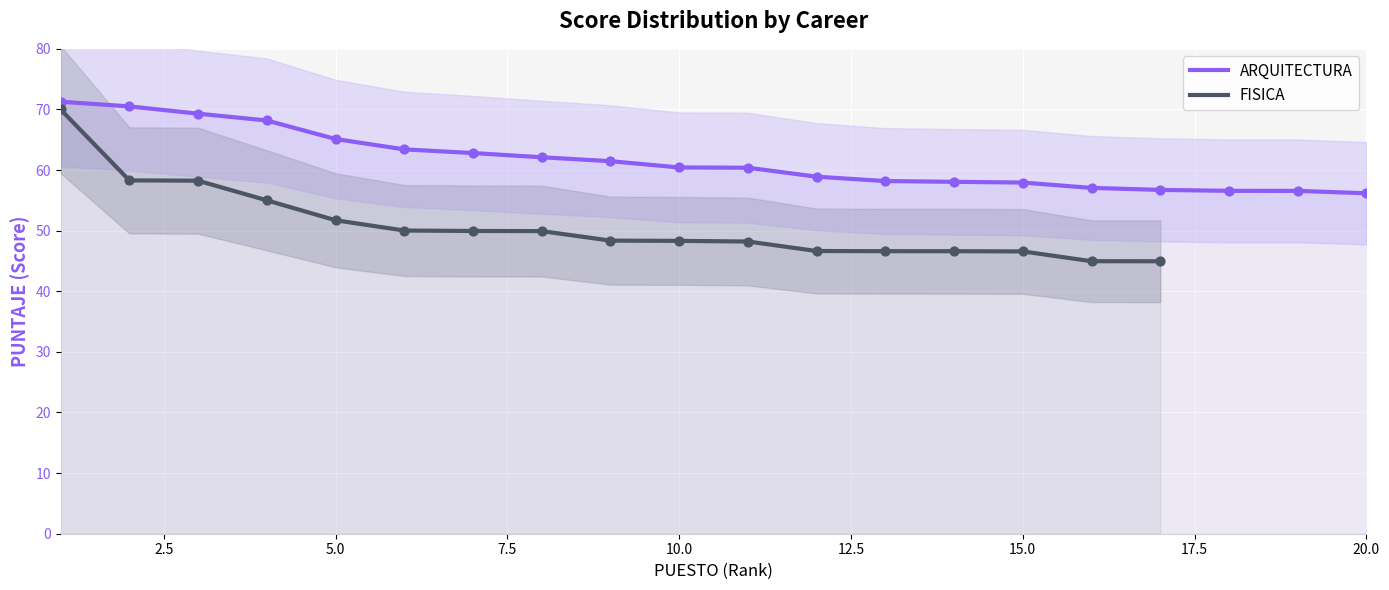

What is the ratio of the value at 5 to the value at 4?

1.0